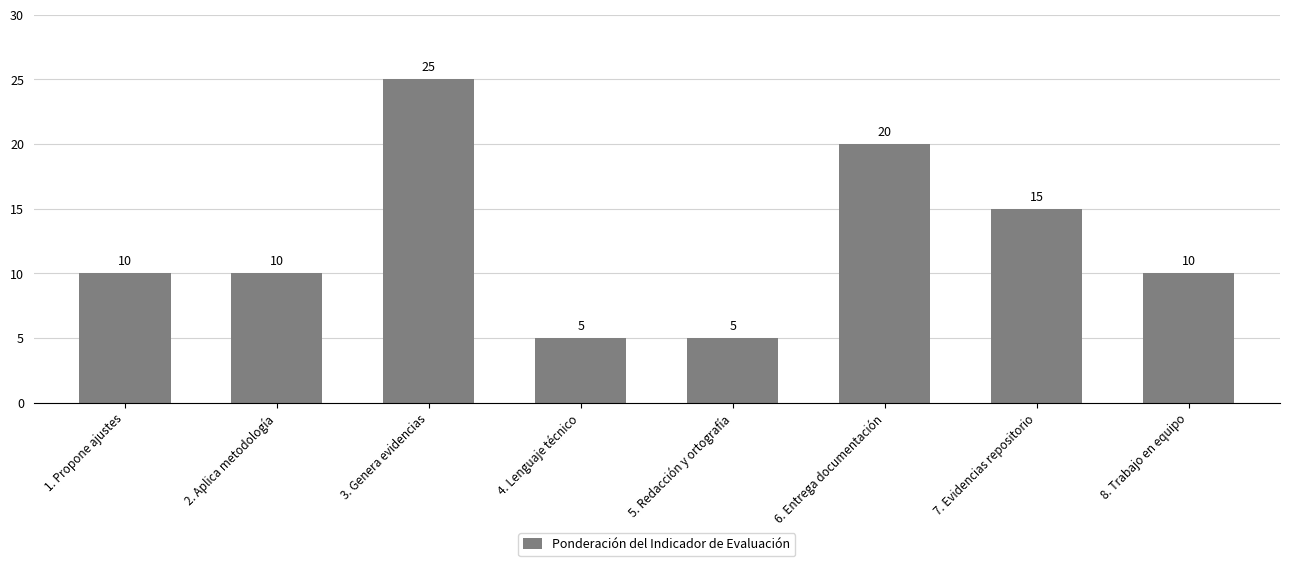

How many data points are less than 10?

2